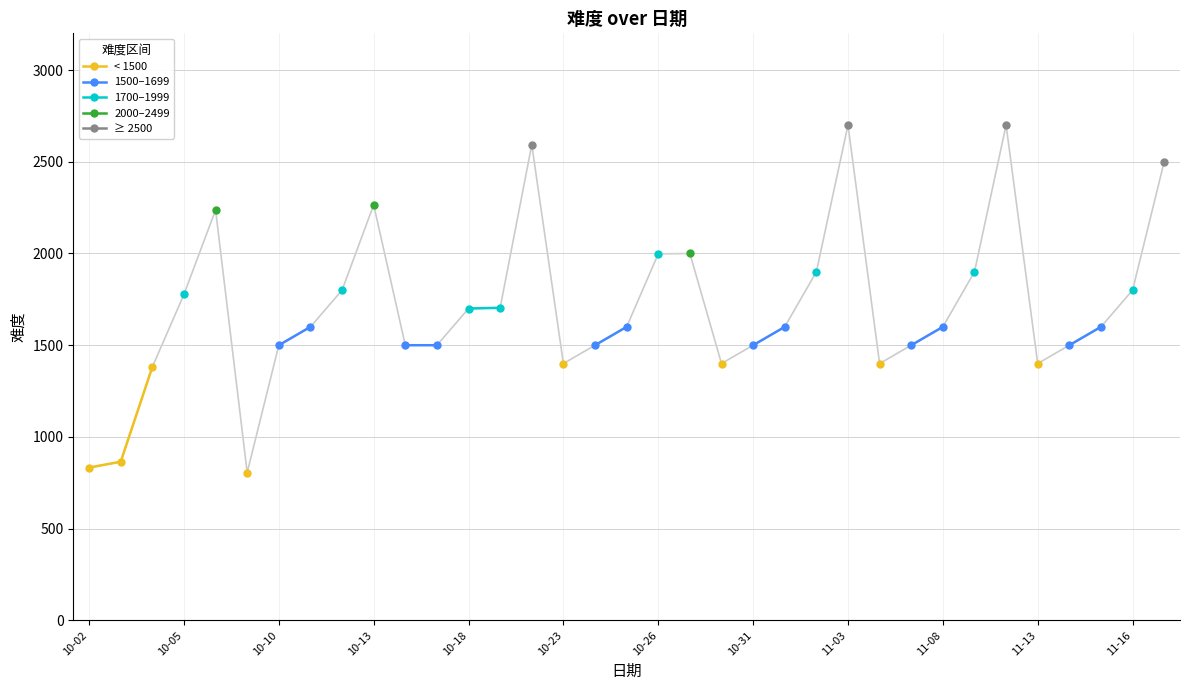

At 11-08, list the series in order from smallest to largest.

< 1500, 1500–1699, 1700–1999, 2000–2499, ≥ 2500